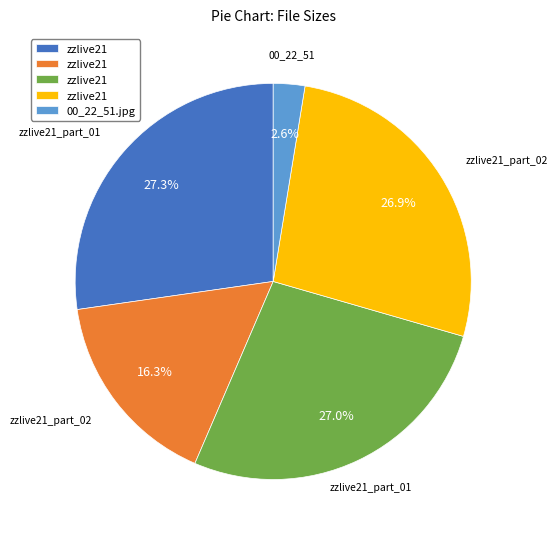

Is there any slice that represents more than half of the pie?

No